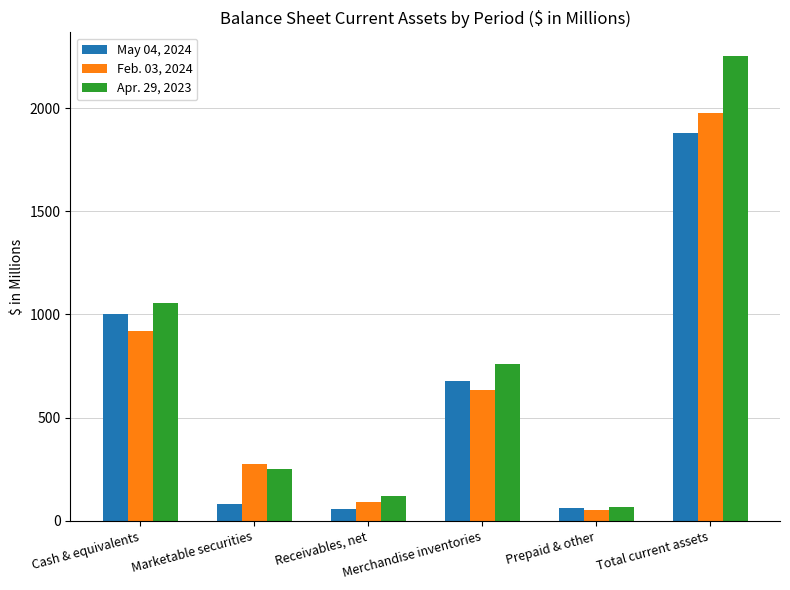

What is the total value across all series at Total current assets?

6108.5